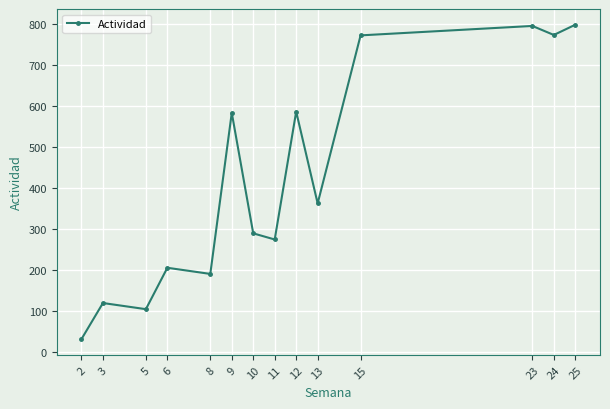

True or false: the data has more than 2 interior local peaks.

True